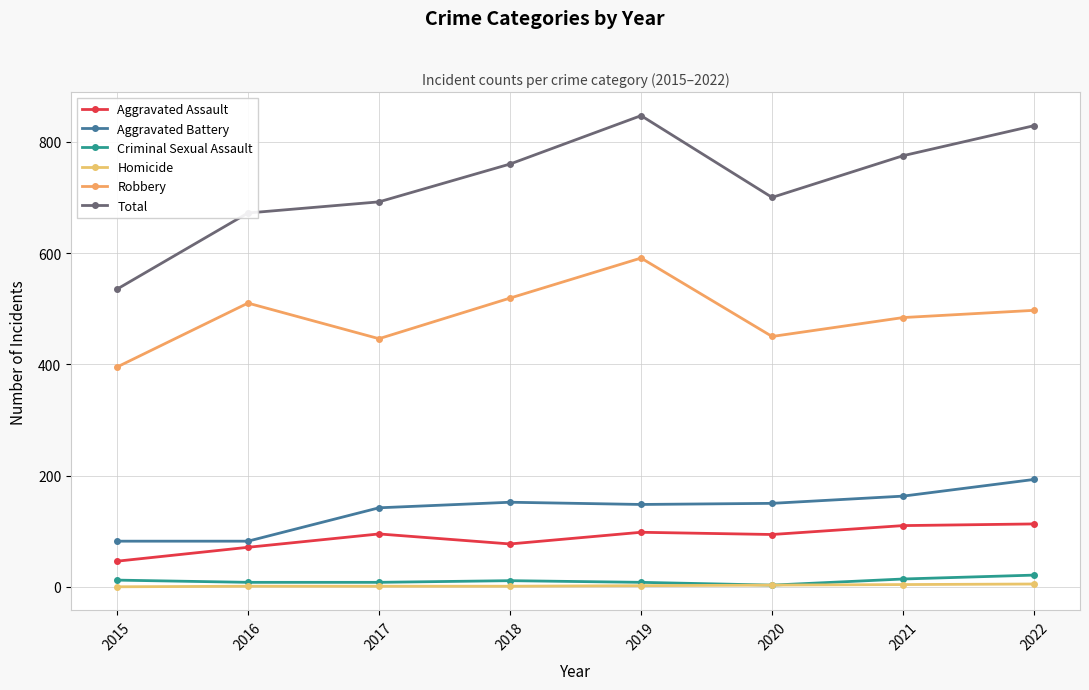

In Total, how many points are higher than both neighbors (excluding endpoints)?

1